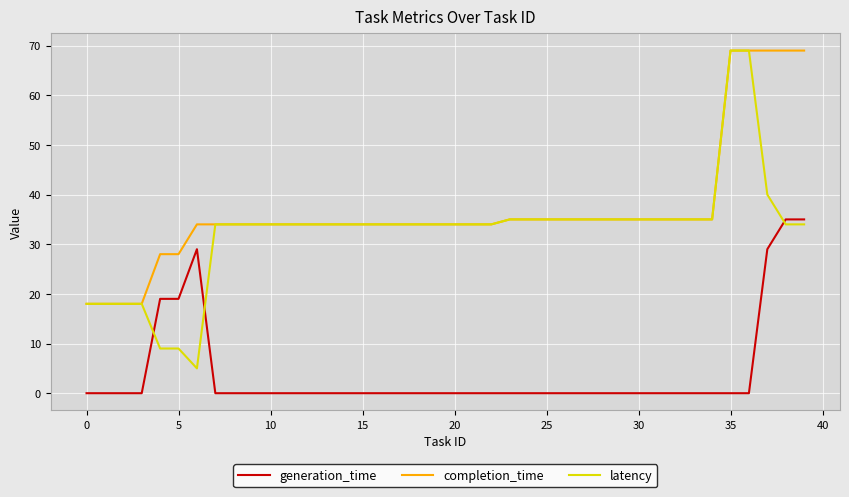

True or false: generation_time and completion_time cross at least once.

False